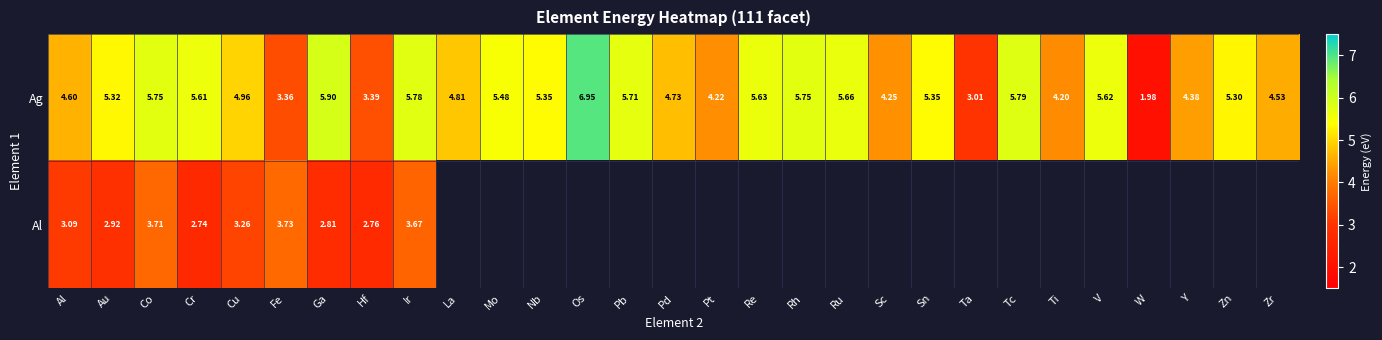

What is the spread (max minus min) of values at Cu?

1.7